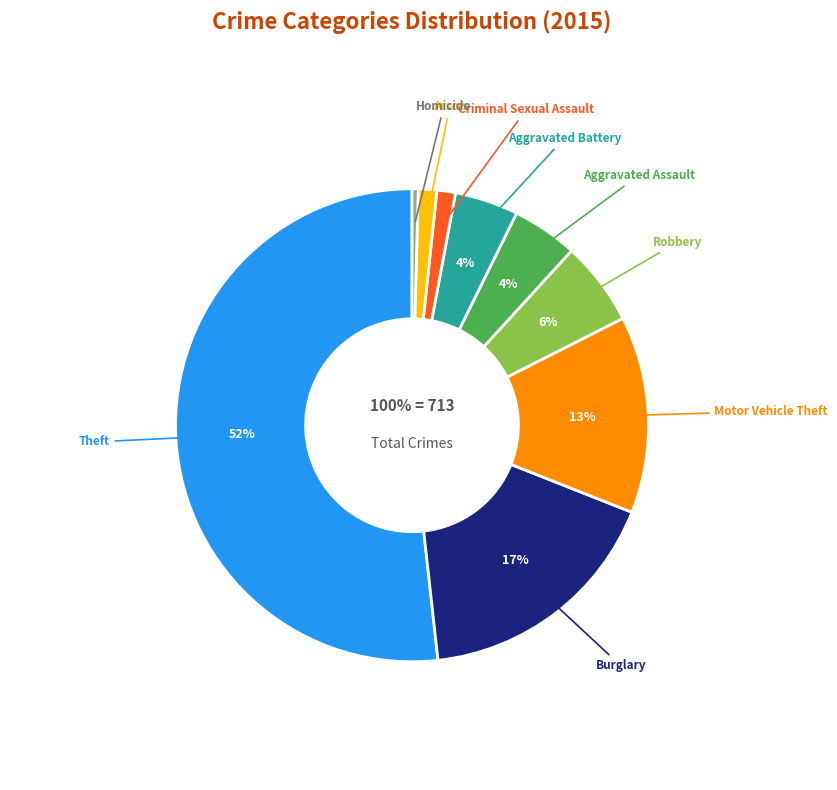

Is Theft the majority of the pie?

Yes